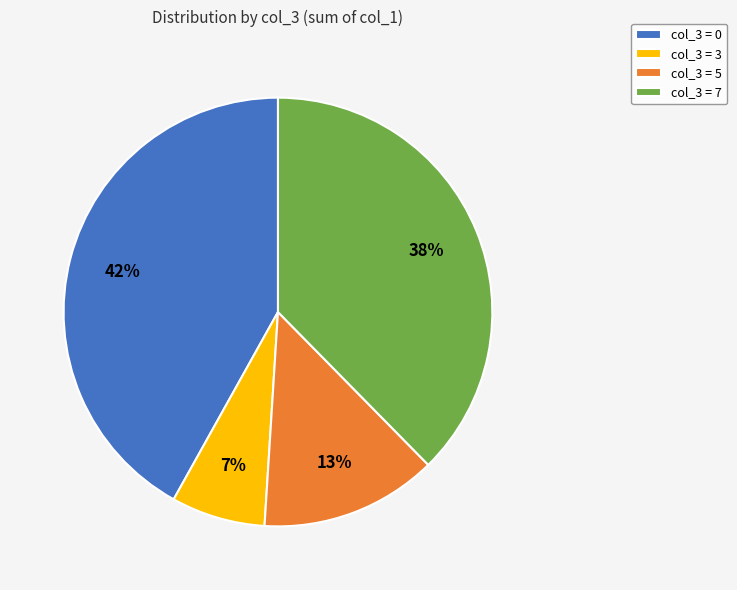

To the nearest percent, what percentage of the pie is col_3 = 0?

42%